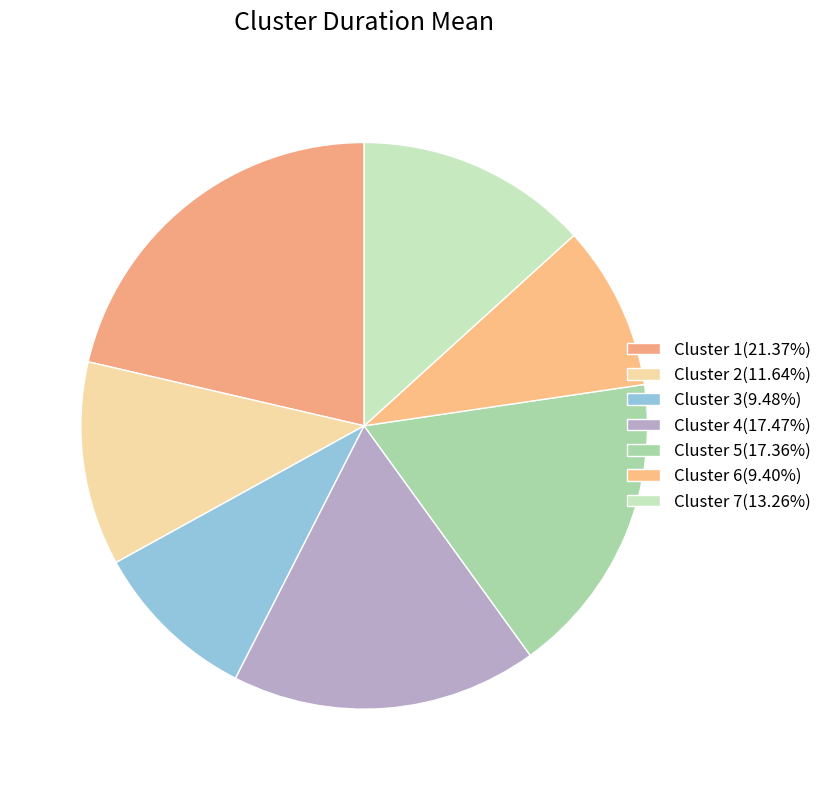

To the nearest percent, what portion does Cluster 4 represent?

17%